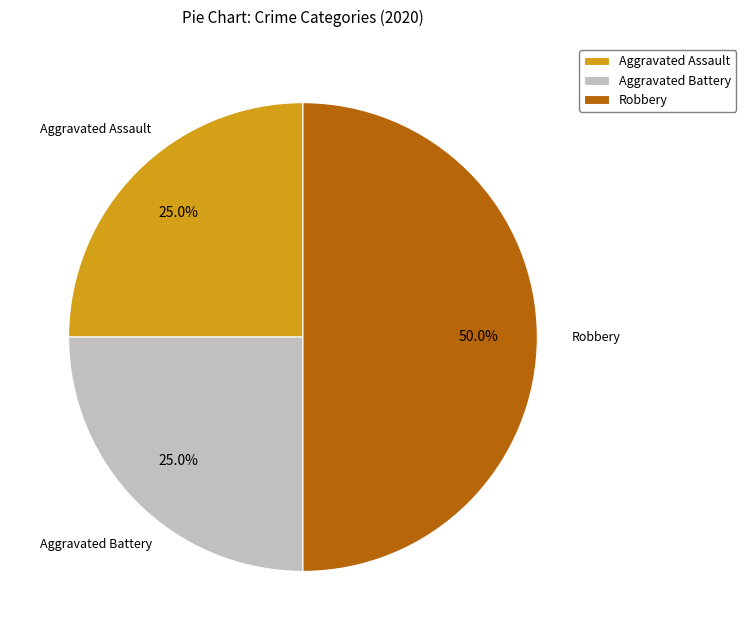

What is the ratio of the value at Aggravated Assault to the value at Aggravated Battery?

1.0